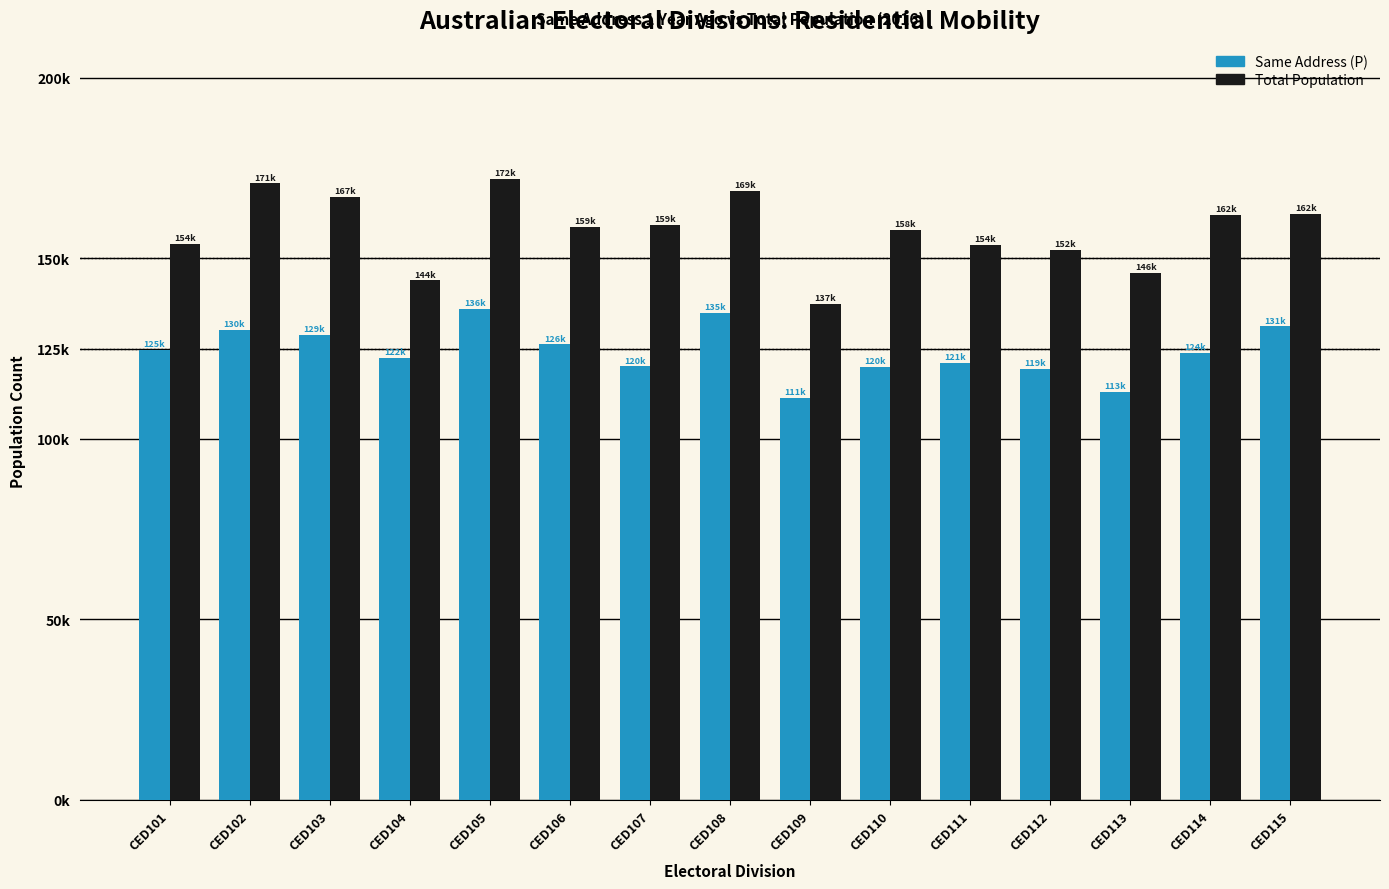

Which label corresponds to the largest value in the chart?

CED105